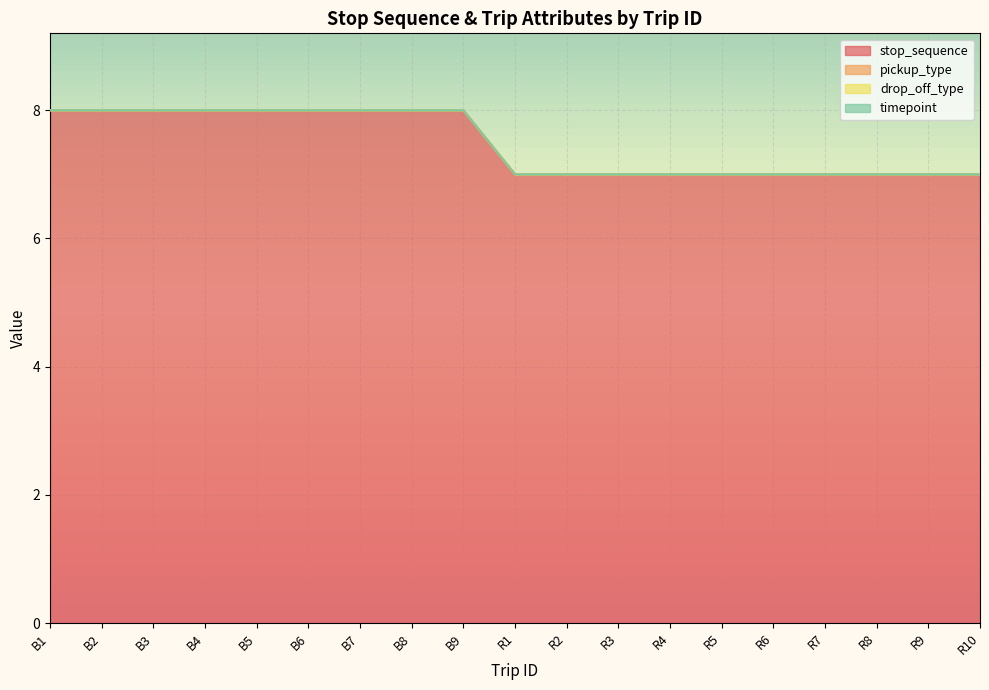

Which series has the largest total across all categories?

stop_sequence